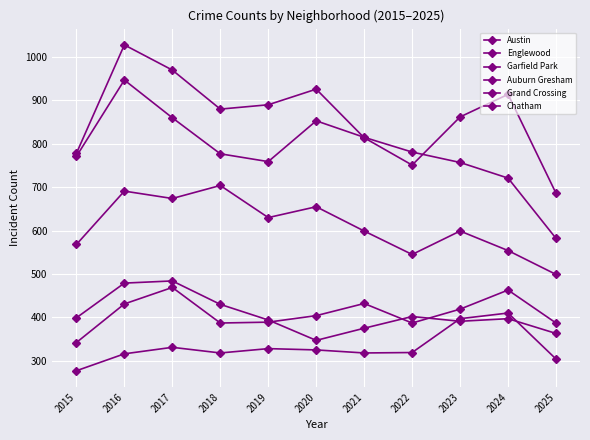

How many distinct data groups are displayed?

6